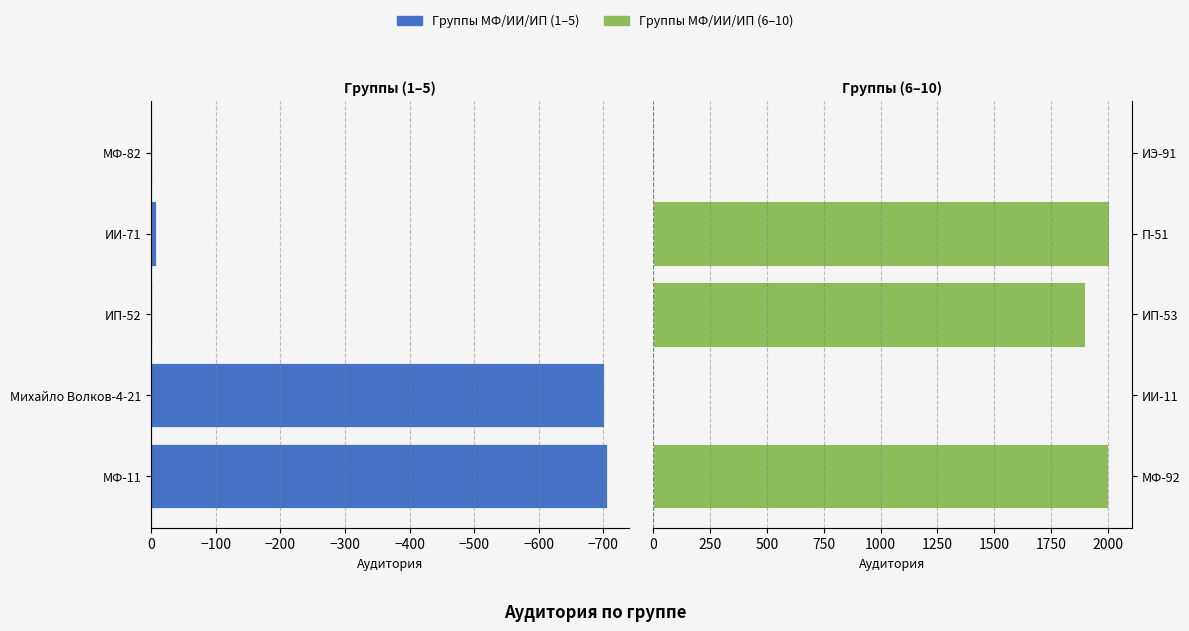

What is the value of the Правая группа bar at the 3rd from the left?

1901